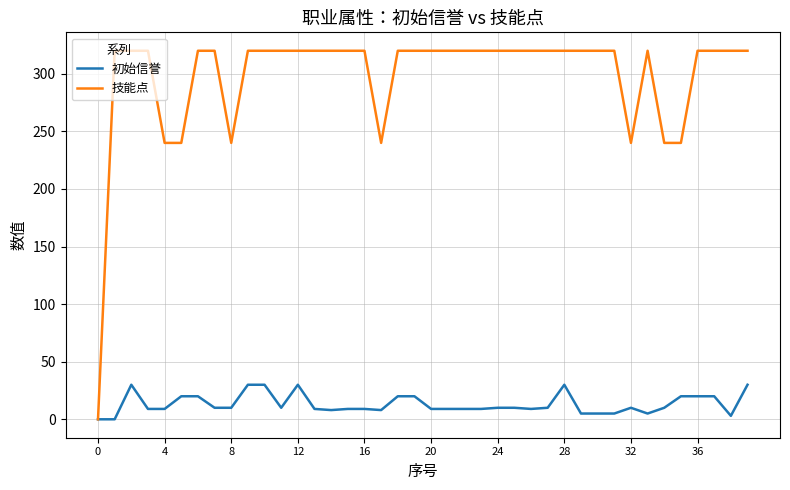

Which series has the largest range (max minus min)?

技能点